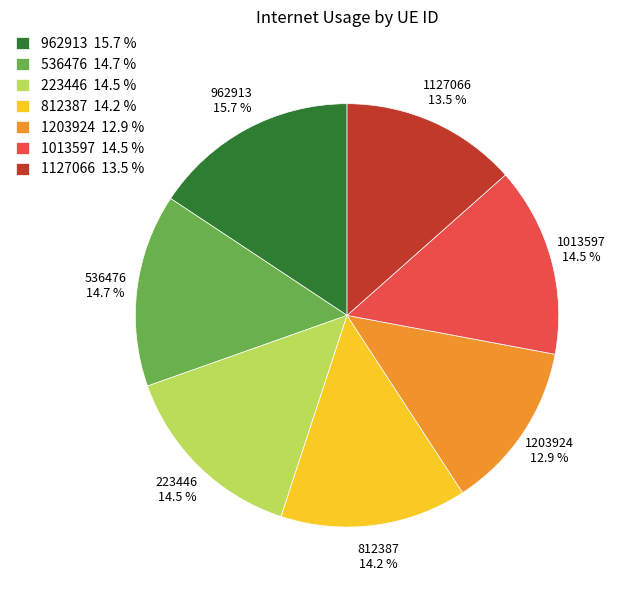

How many segments does this pie chart have?

7